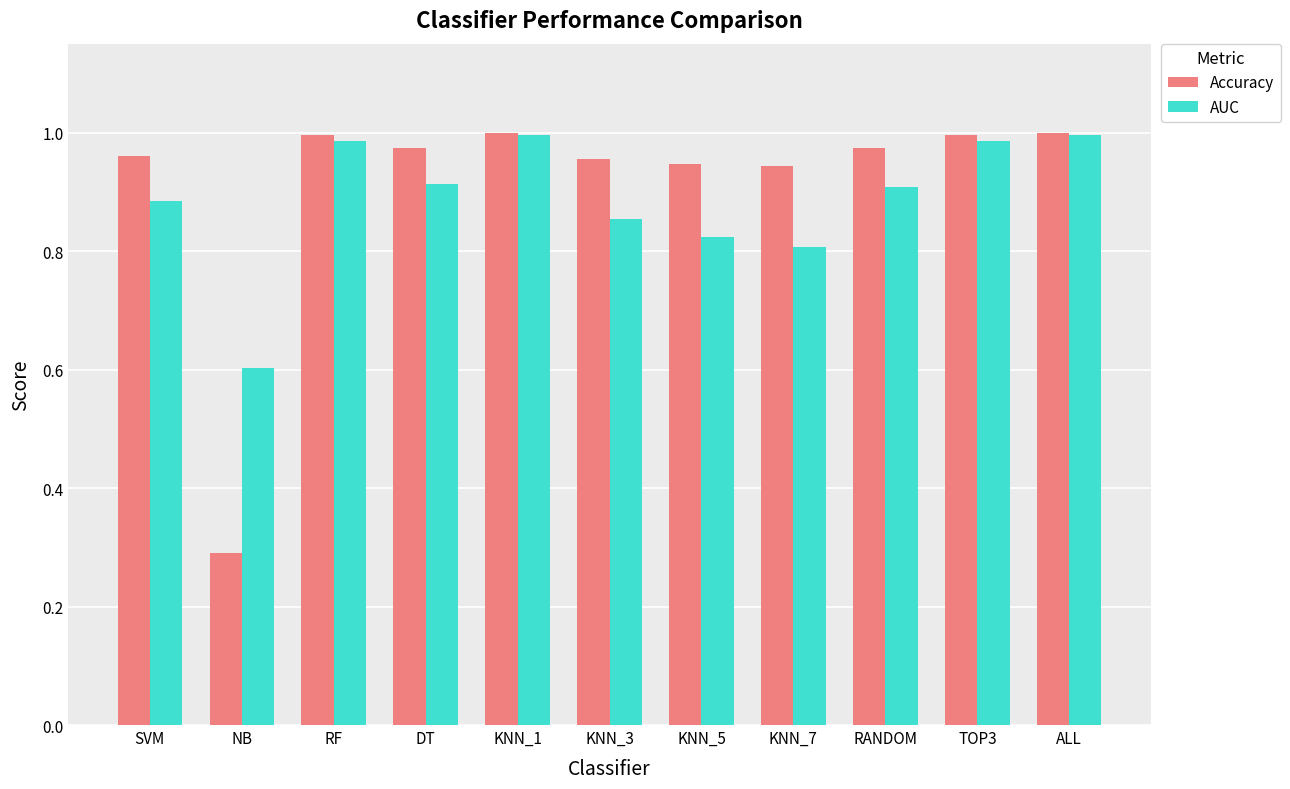

What is the difference between the second highest and minimum values in the AUC series?

0.4